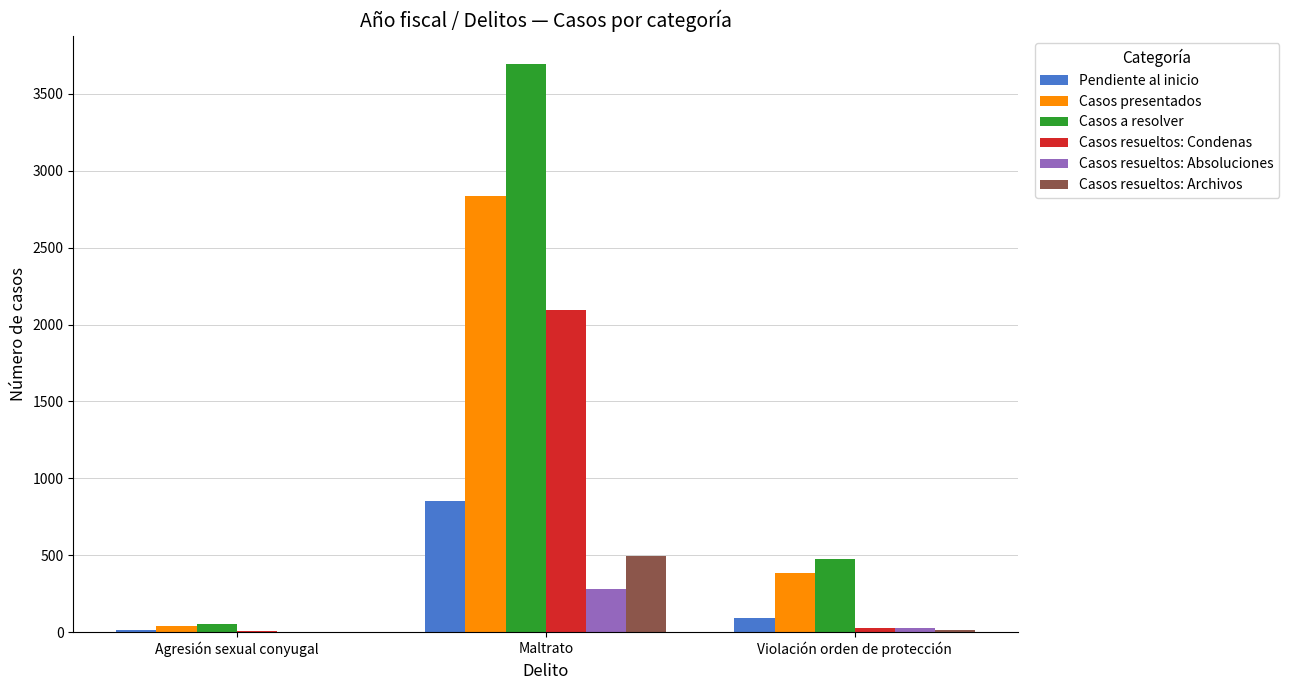

What are all the series names shown in the legend?

Pendiente al inicio, Casos presentados, Casos a resolver, Casos resueltos: Condenas, Casos resueltos: Absoluciones, Casos resueltos: Archivos